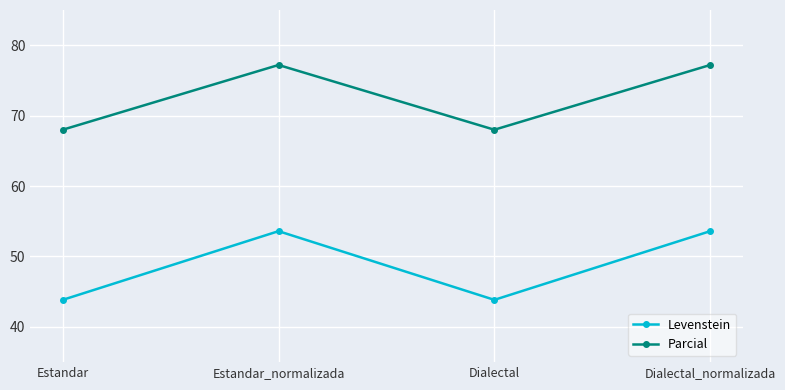

Reading left to right, what are all the values shown in this chart?

Levenstein: 43.8	53.6	43.8	53.6
Parcial: 68.0	77.2	68.0	77.2